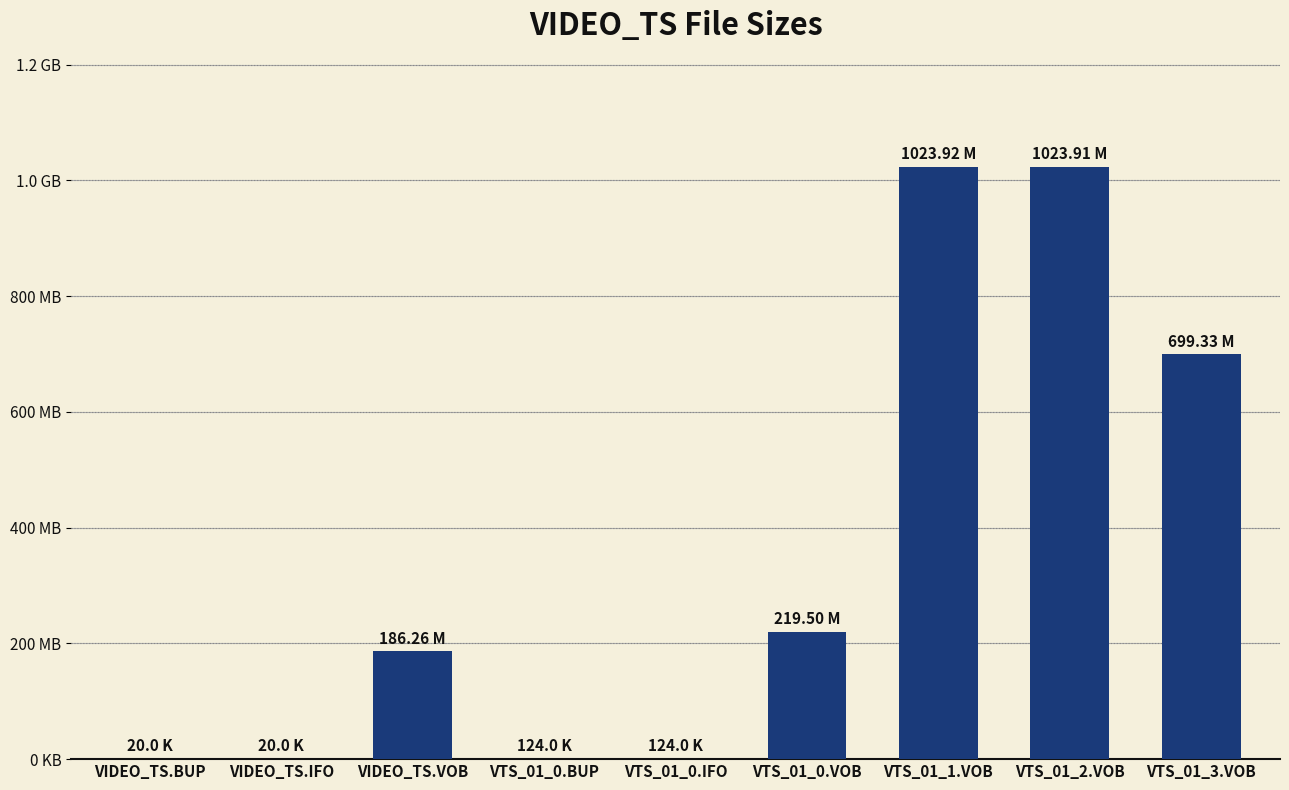

Reading left to right, transcribe all the data shown in this chart.

VIDEO_TS.BUP=0.0	VIDEO_TS.IFO=0.0	VIDEO_TS.VOB=186.3	VTS_01_0.BUP=0.1	VTS_01_0.IFO=0.1	VTS_01_0.VOB=219.5	VTS_01_1.VOB=1023.9	VTS_01_2.VOB=1023.9	VTS_01_3.VOB=699.3